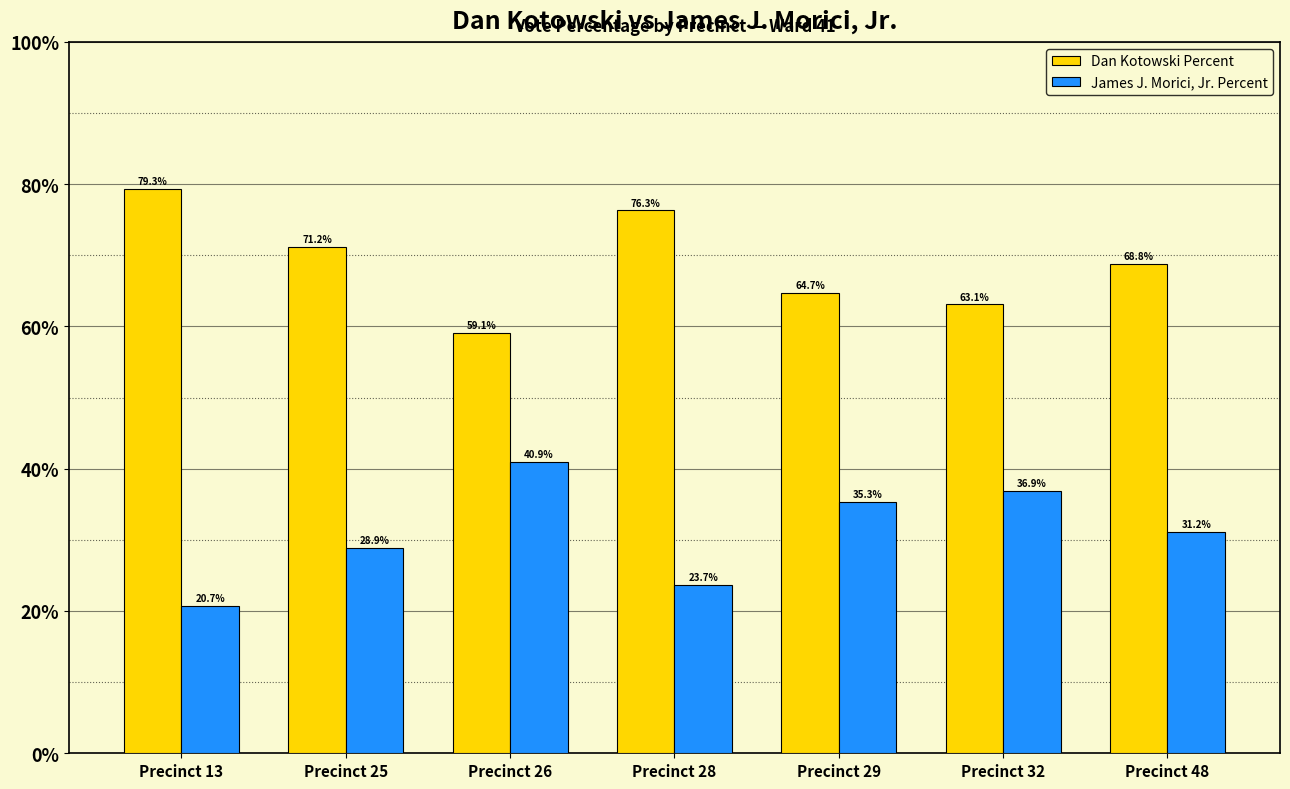

What is the sum of all James J. Morici, Jr. Percent values?

217.5